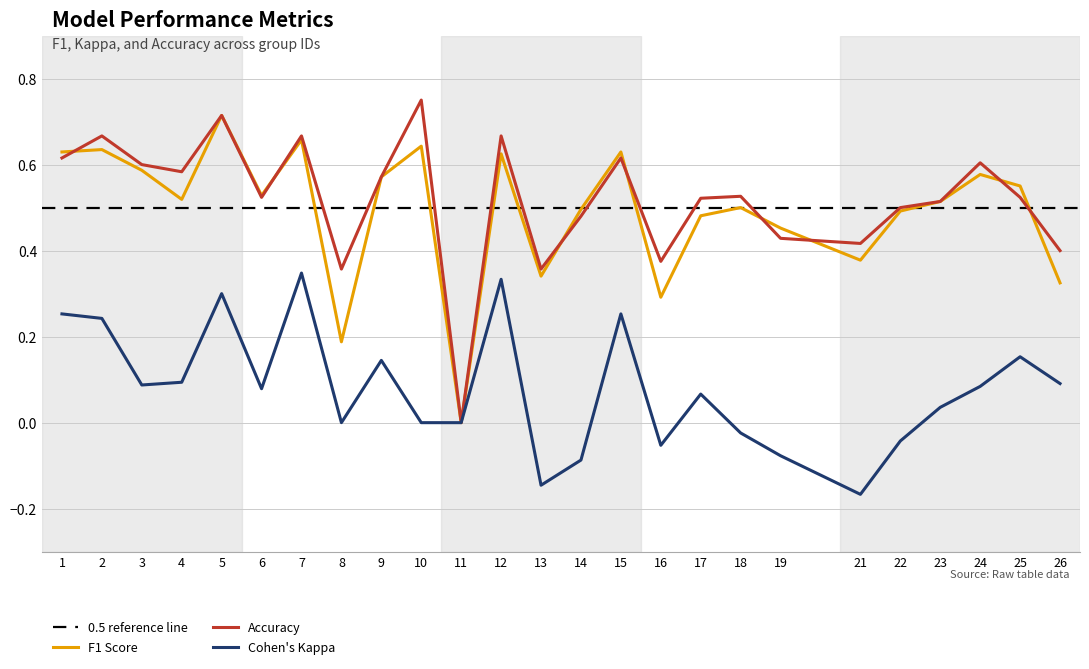

What is the total value across all series at 3?

1.3